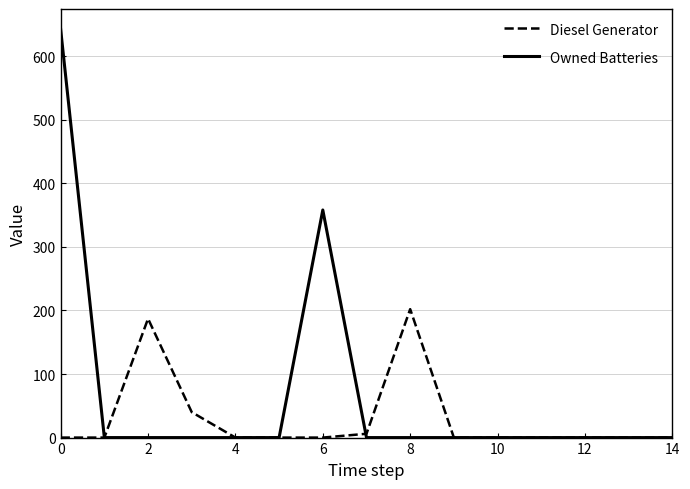

Reading left to right, extract all data points from this chart.

Diesel Generator: 0	0	187	40	0	0	0	6	202	0	0	0	0	0	0
Owned Batteries: 642	0	0	0	0	0	358	0	0	0	0	0	0	0	0